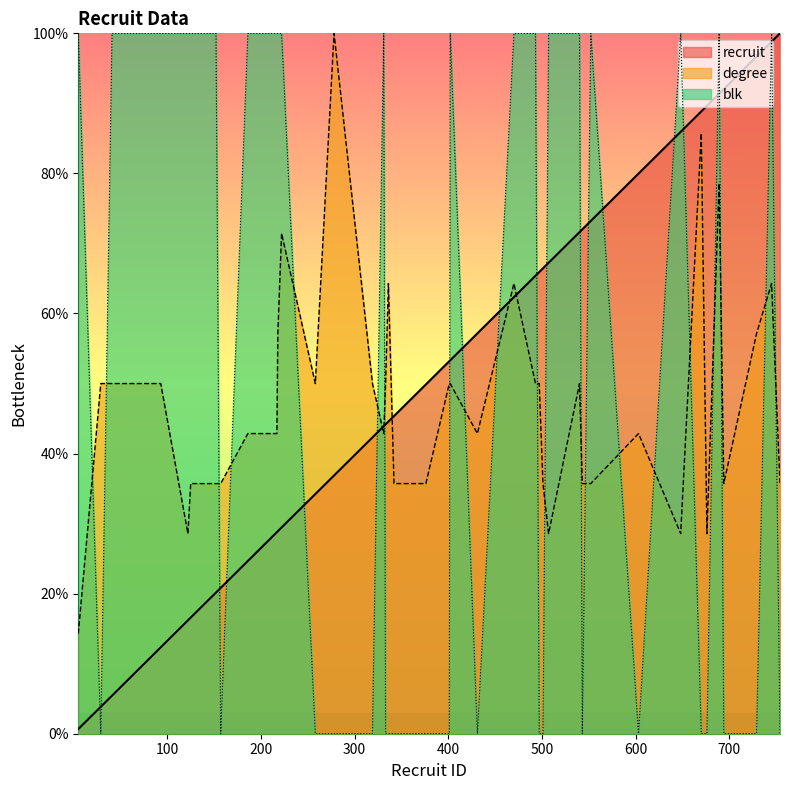

Is the value of blk at 125 greater than the value of degree at 218?

Yes